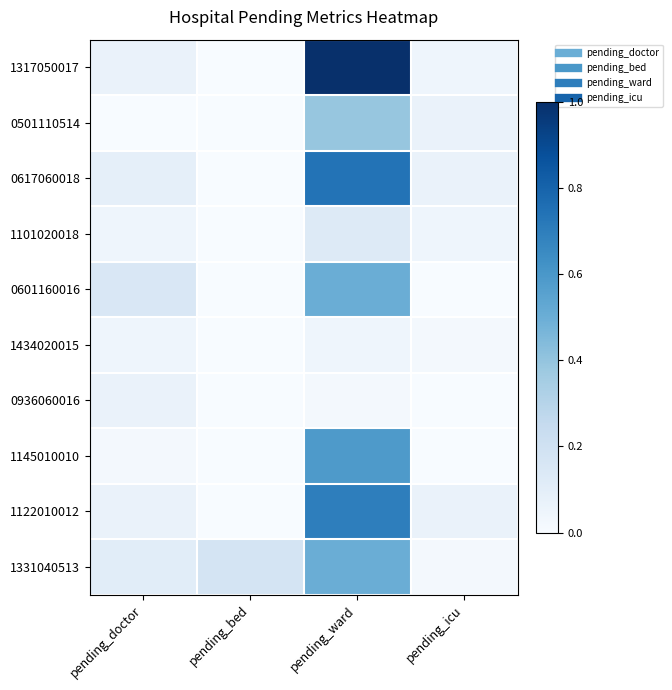

Rank the series by their maximum value, from highest to lowest.

1317050017, 0617060018, 1122010012, 1145010010, 0601160016, 1331040513, 0501110514, 1101020018, 0936060016, 1434020015